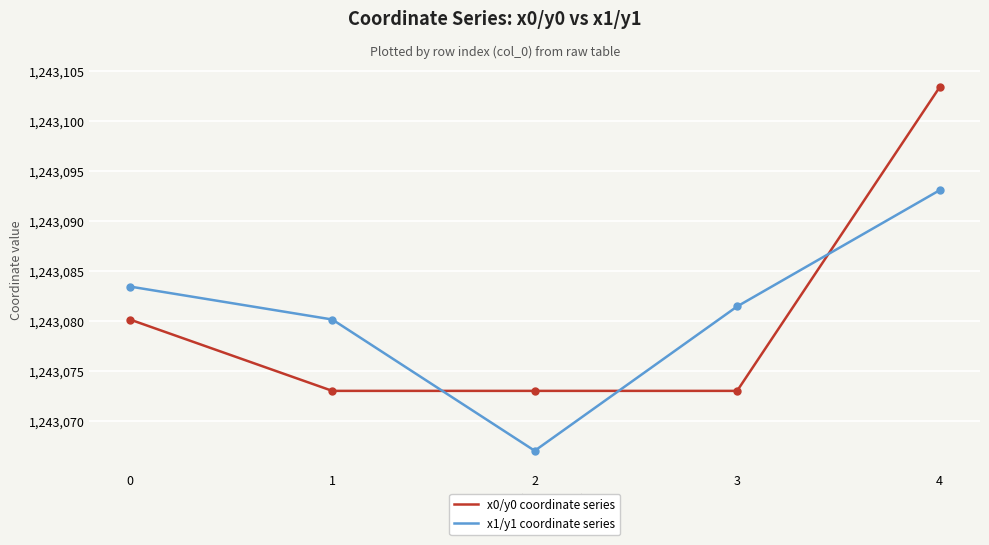

Which series changed the most between 2 and 4?

x0/y0 coordinate series